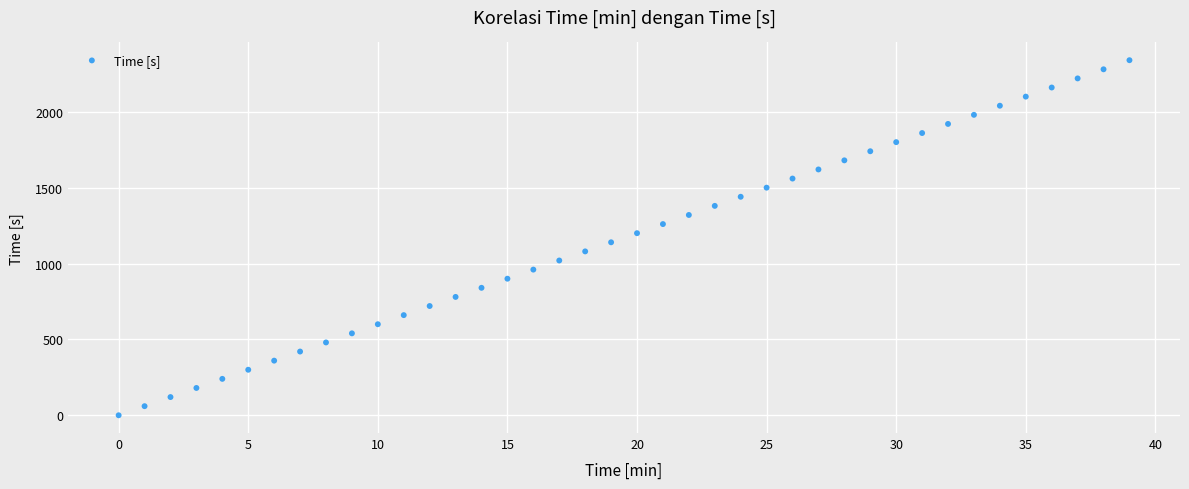

What is the range of Y values (max minus min)?

2340.0